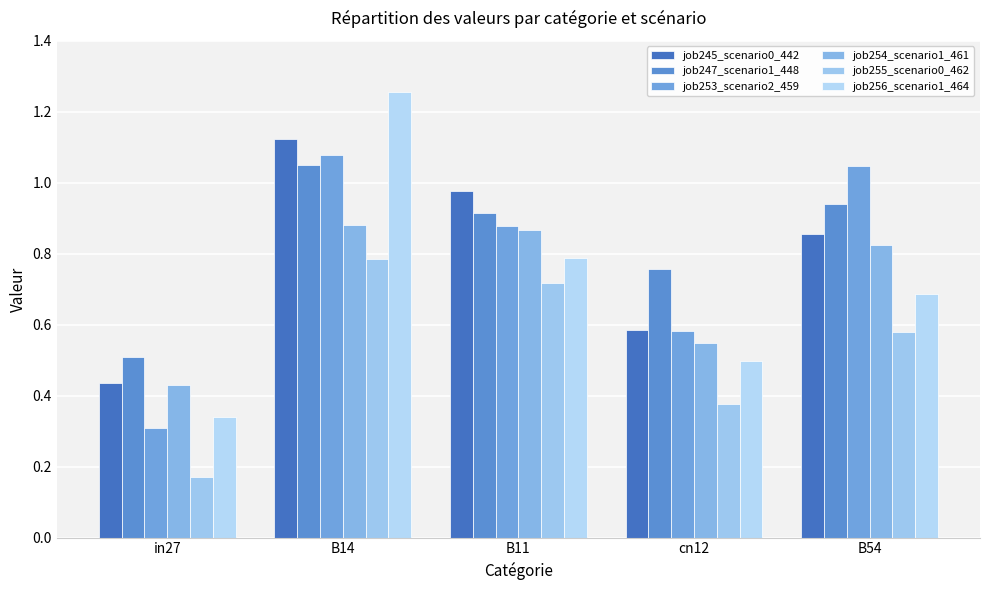

Which series changed the most between B14 and B11?

job256_scenario1_464